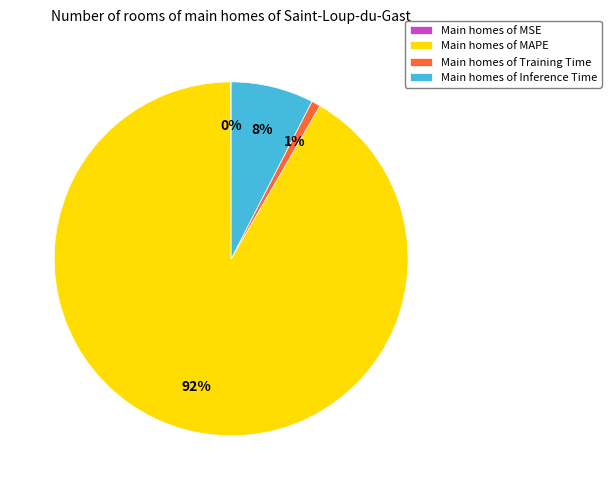

Which category has the biggest portion of the pie?

Main homes of MAPE